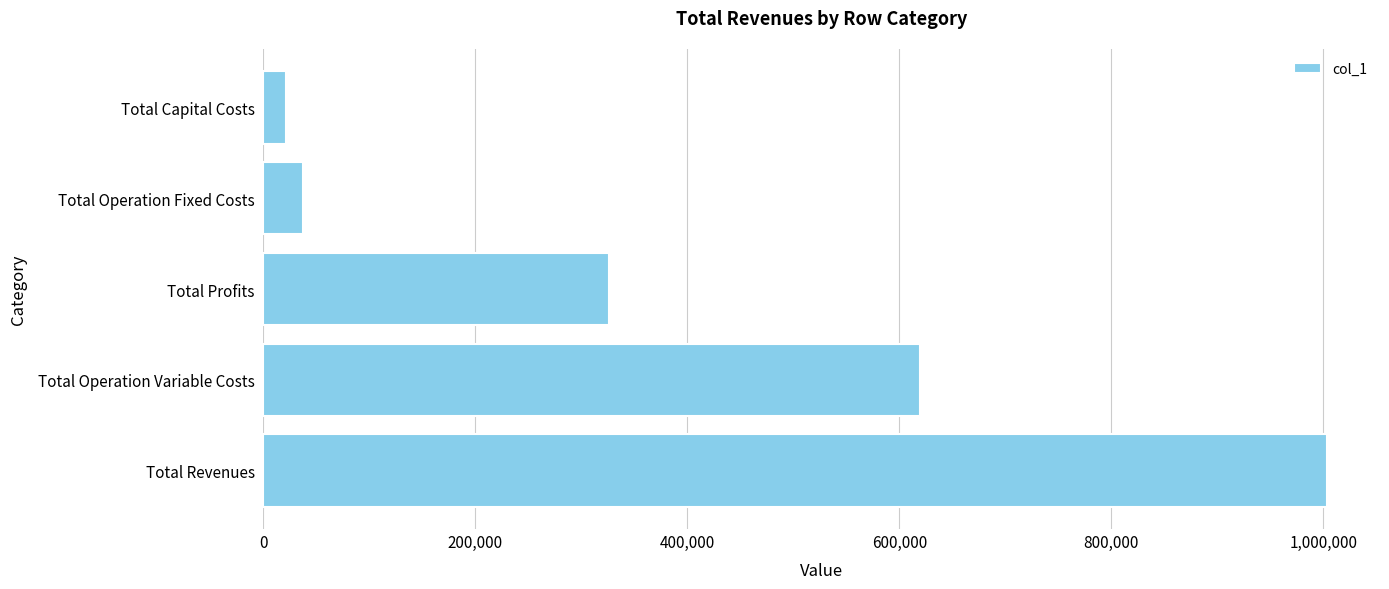

Reading bottom to top, transcribe all the data shown in this chart.

Total Revenues=1003278.9	Total Operation Variable Costs=619209.0	Total Profits=325674.3	Total Operation Fixed Costs=37275.6	Total Capital Costs=21120.0